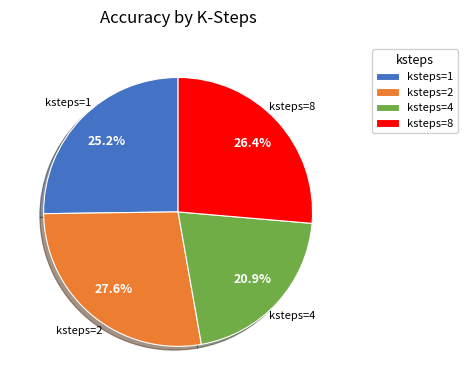

Does ksteps=2 account for over 50% of the chart?

No